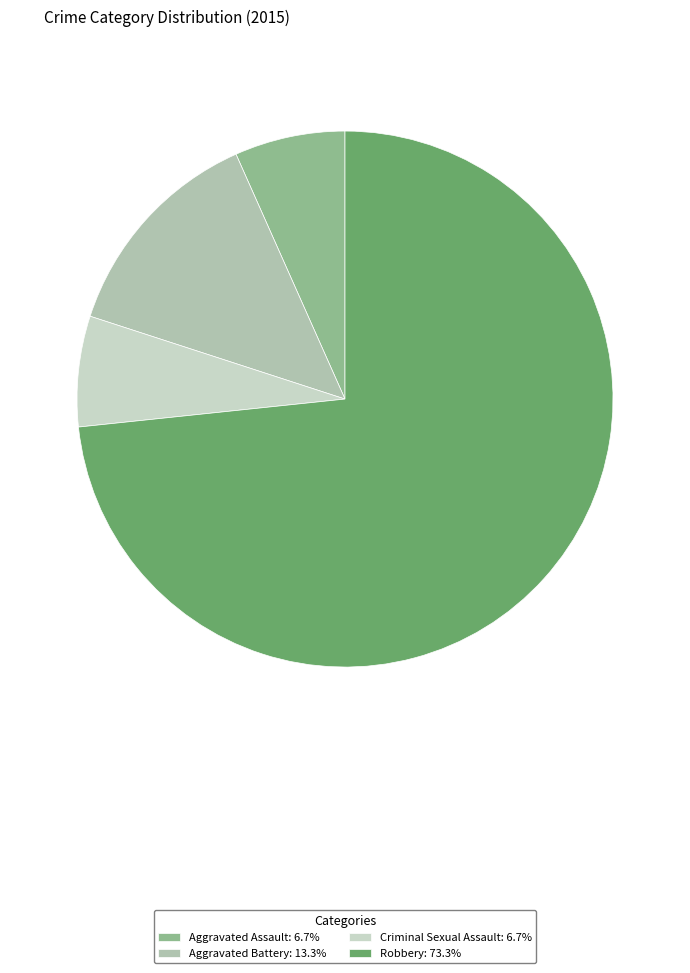

To the nearest percent, what is the difference between the Aggravated Assault and Aggravated Battery slice percentages?

7%